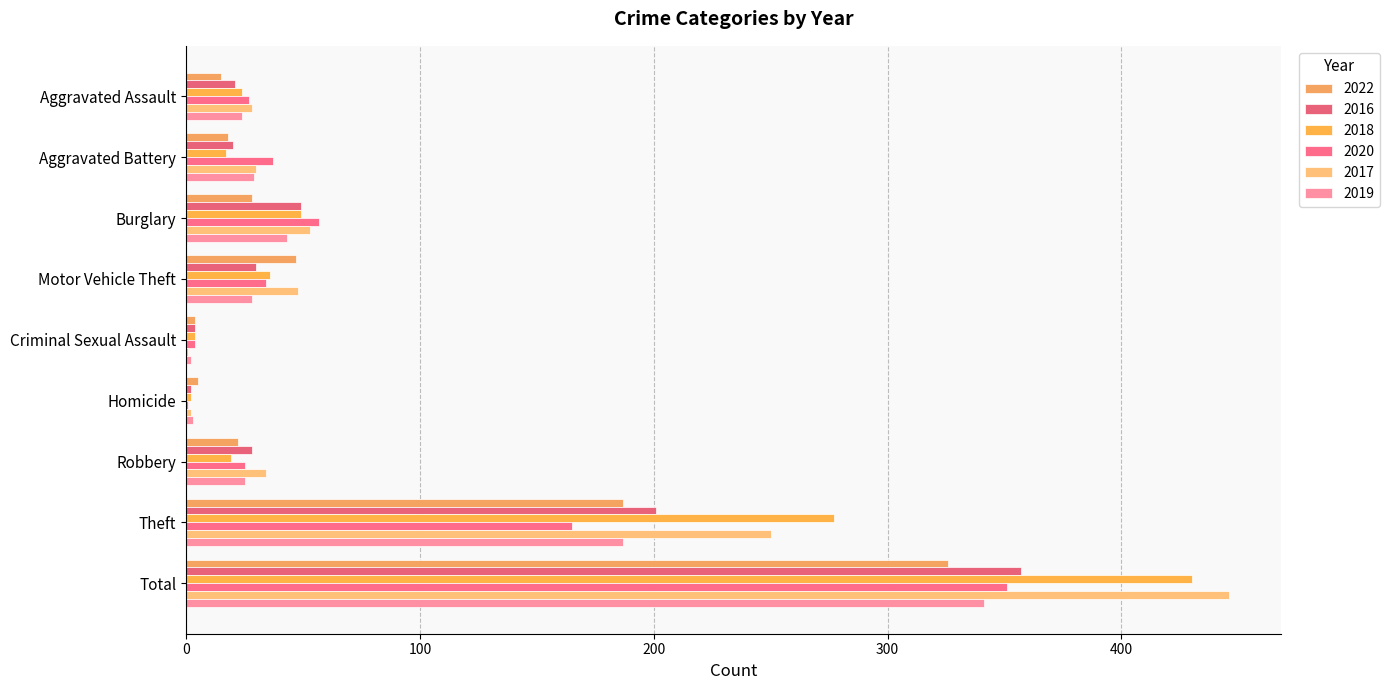

Reading left to right, transcribe all the data shown in this chart.

2022: 15	18	28	47	4	5	22	187	326
2016: 21	20	49	30	4	2	28	201	357
2018: 24	17	49	36	4	2	19	277	430
2020: 27	37	57	34	4	1	25	165	351
2017: 28	30	53	48	1	2	34	250	446
2019: 24	29	43	28	2	3	25	187	341